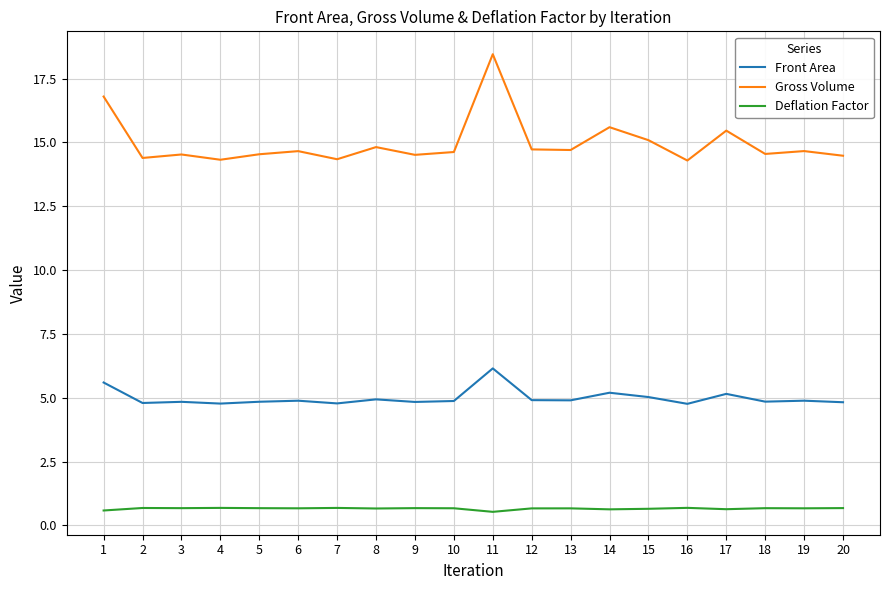

Read the Front Area value at 20.

4.8